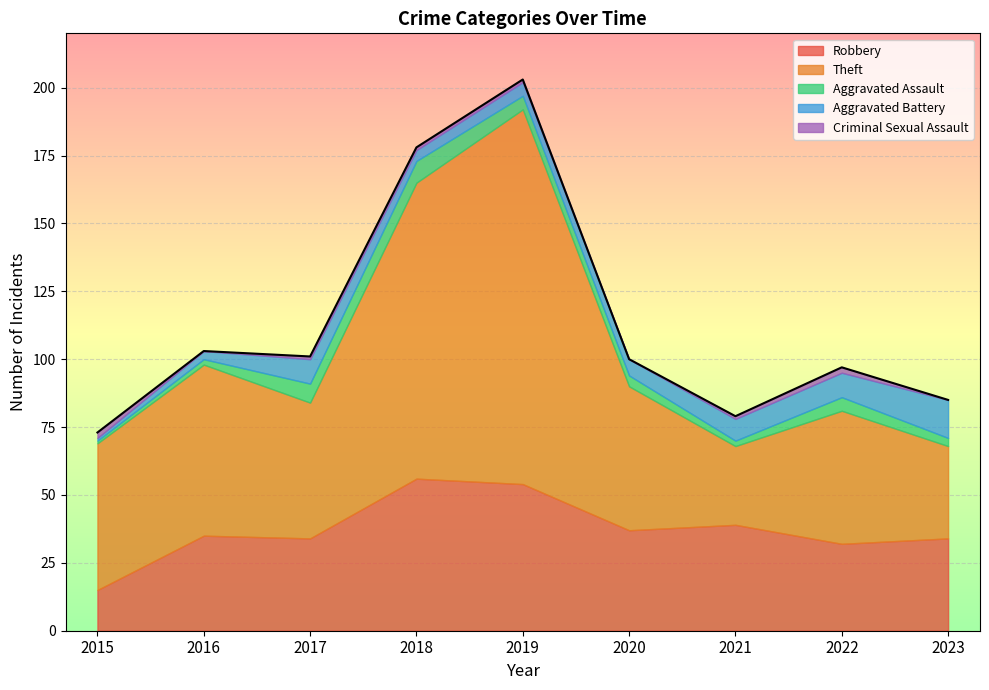

How many distinct data groups are displayed?

5